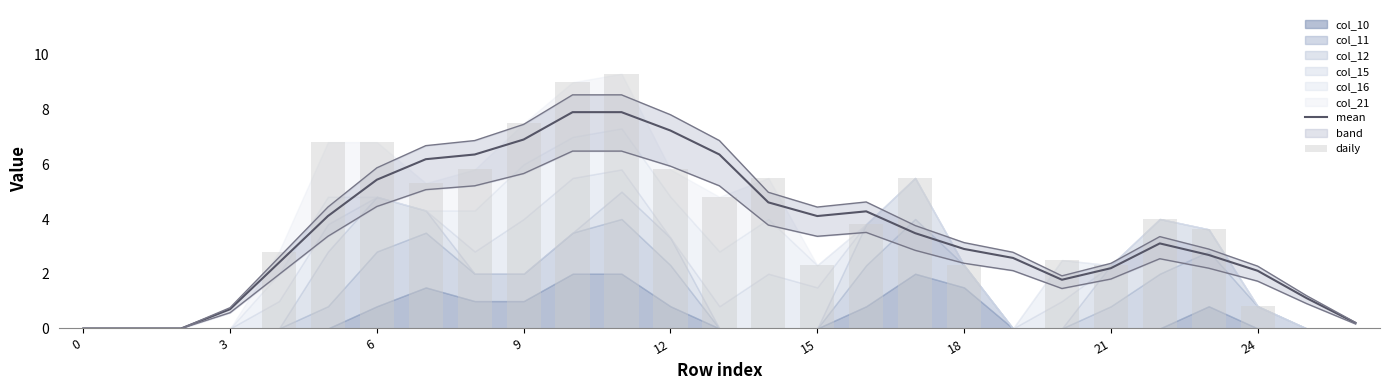

What is the label of the 8th bar from the right?

19